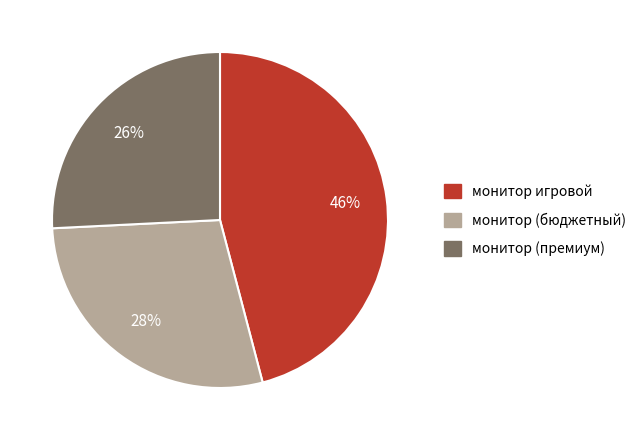

Is there a majority slice in this chart?

No